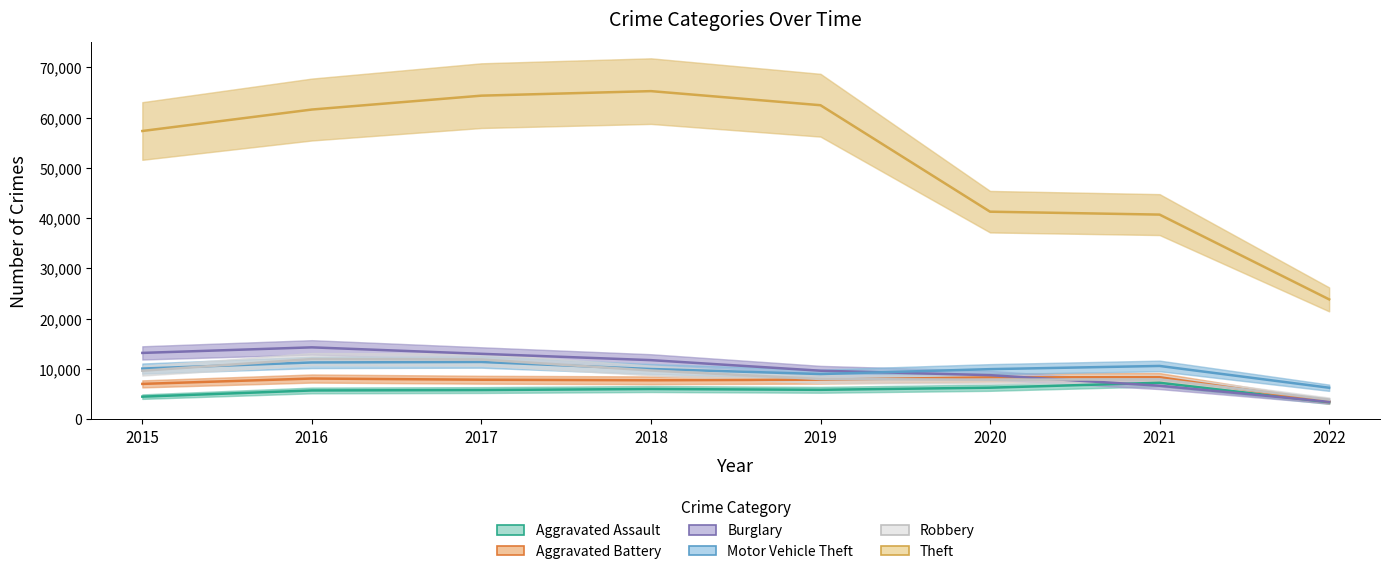

What is the smallest value displayed?

3380